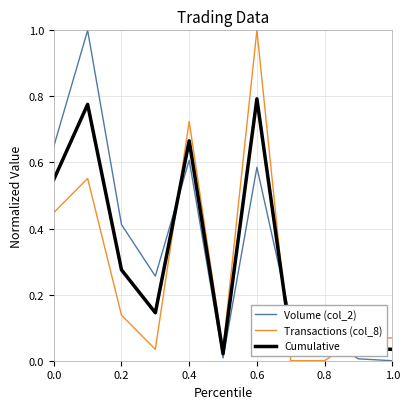

What is the maximum value for Volume (col_2)?

1.0